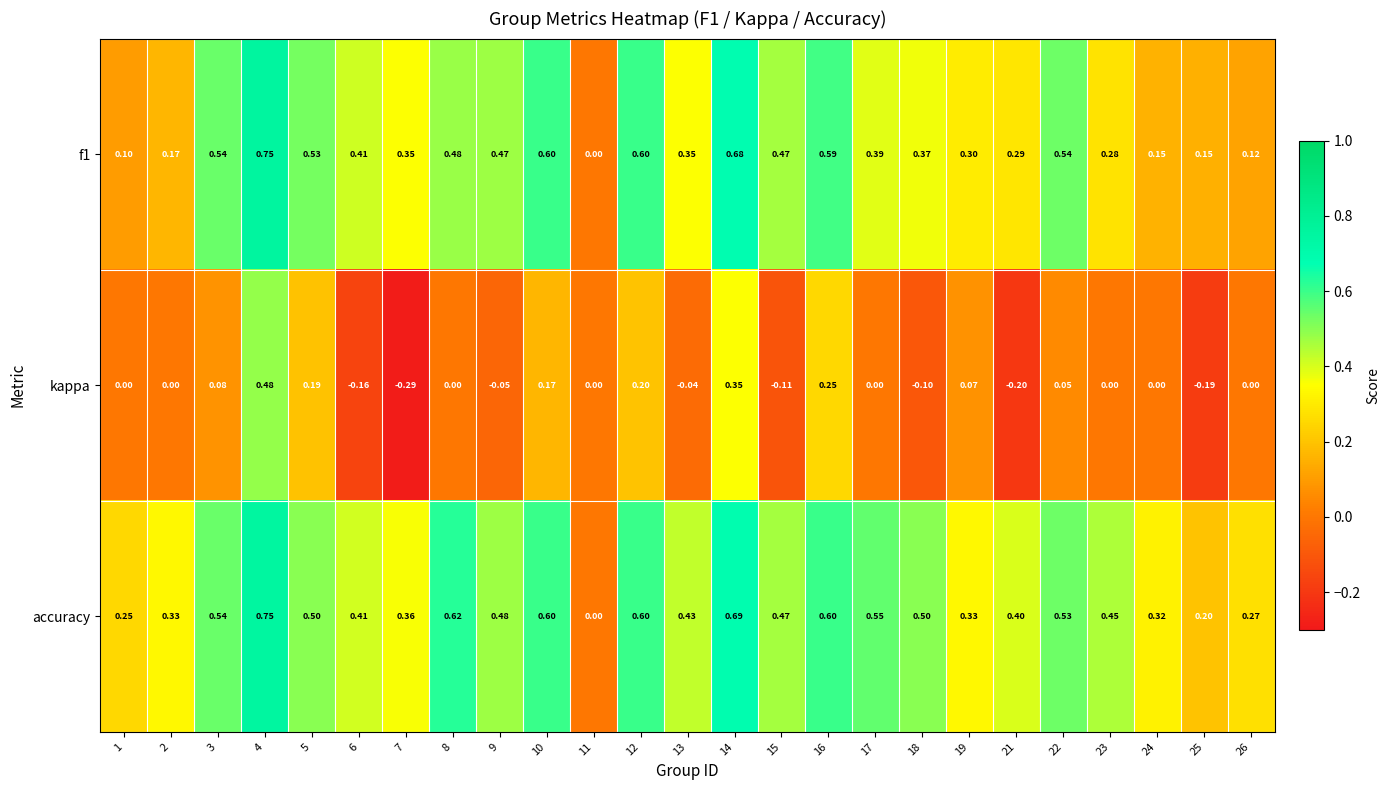

Which series has the largest total across all categories?

accuracy